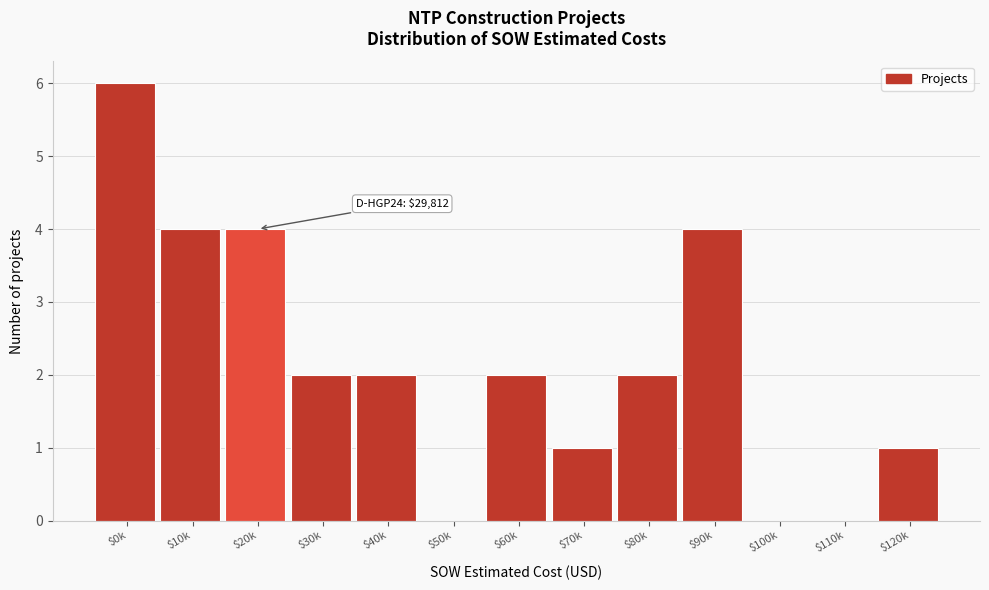

Read the value at $90k.

4